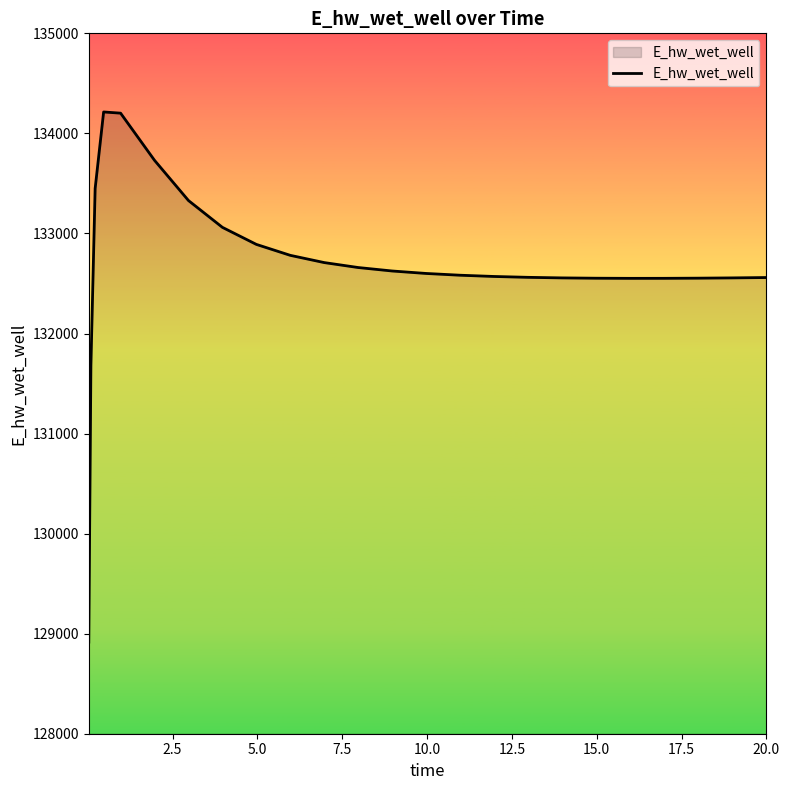

How many lines are shown in the chart?

1